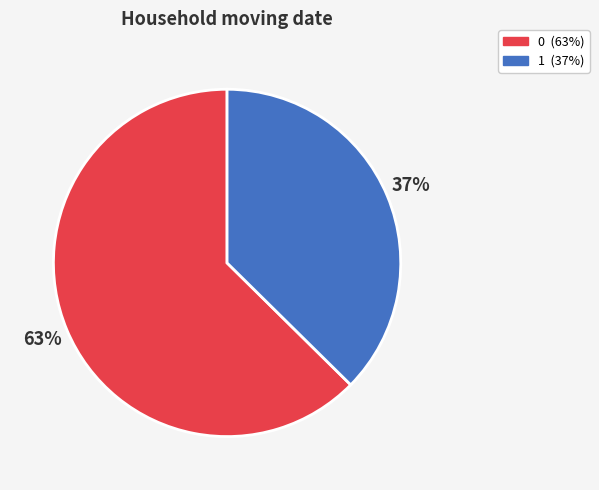

To the nearest percent, what is the average slice percentage?

50%